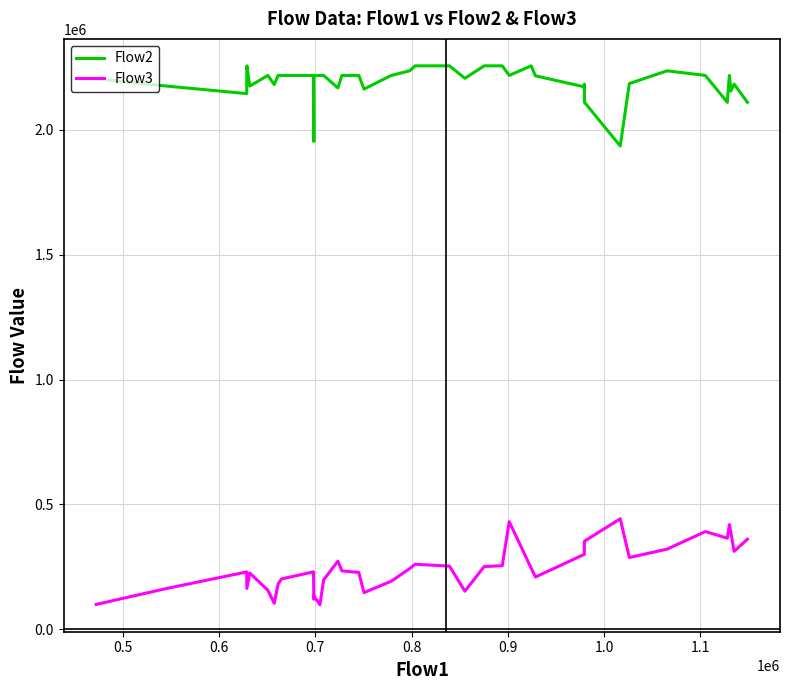

What is the average value of the Flow2 series?

2189121